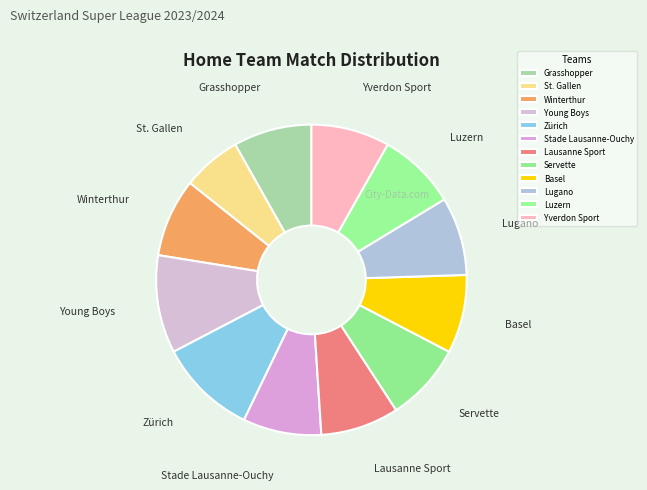

Which slice is the smallest?

St. Gallen